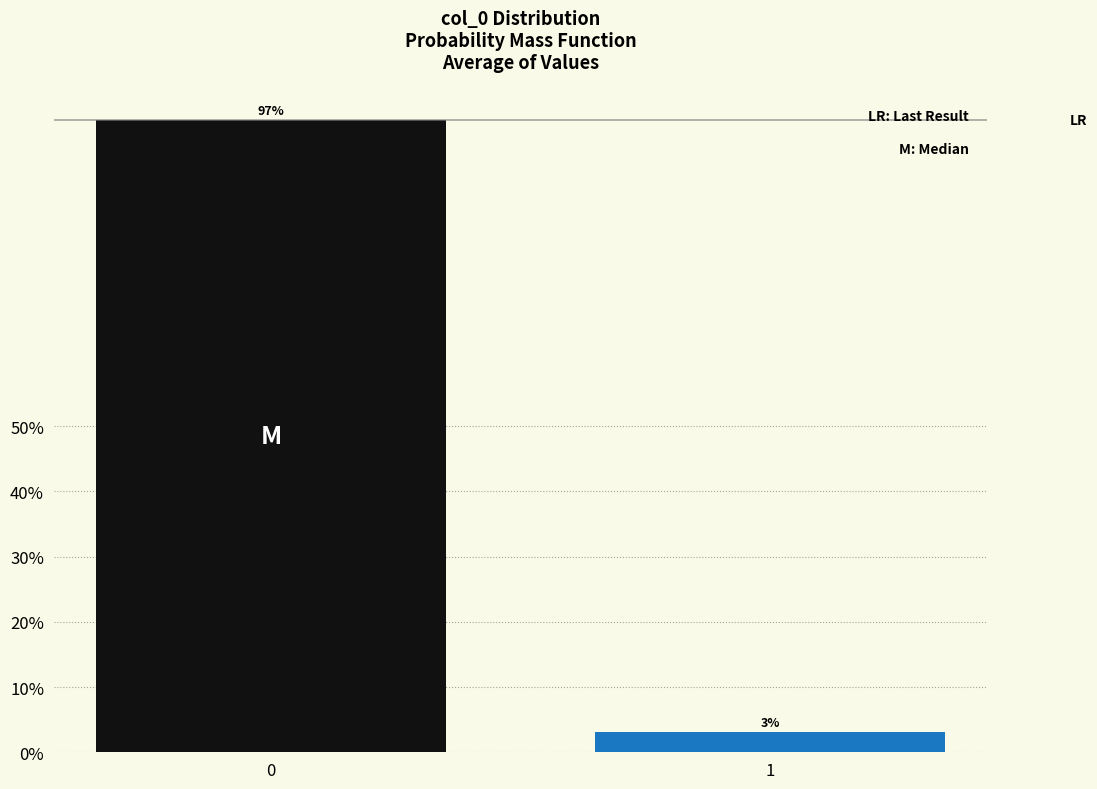

What value does the data have at 0?

96.9